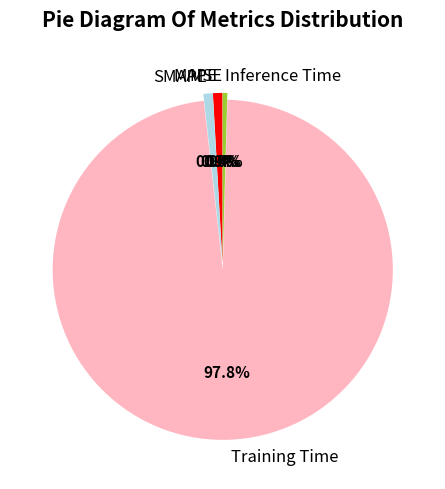

Which category has the biggest portion of the pie?

Training Time